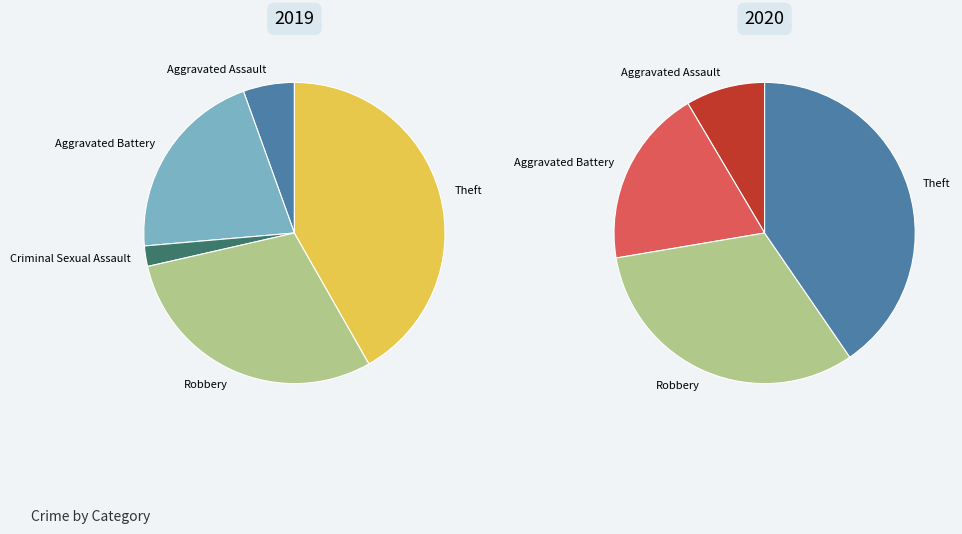

What is the smallest slice in the pie chart?

2